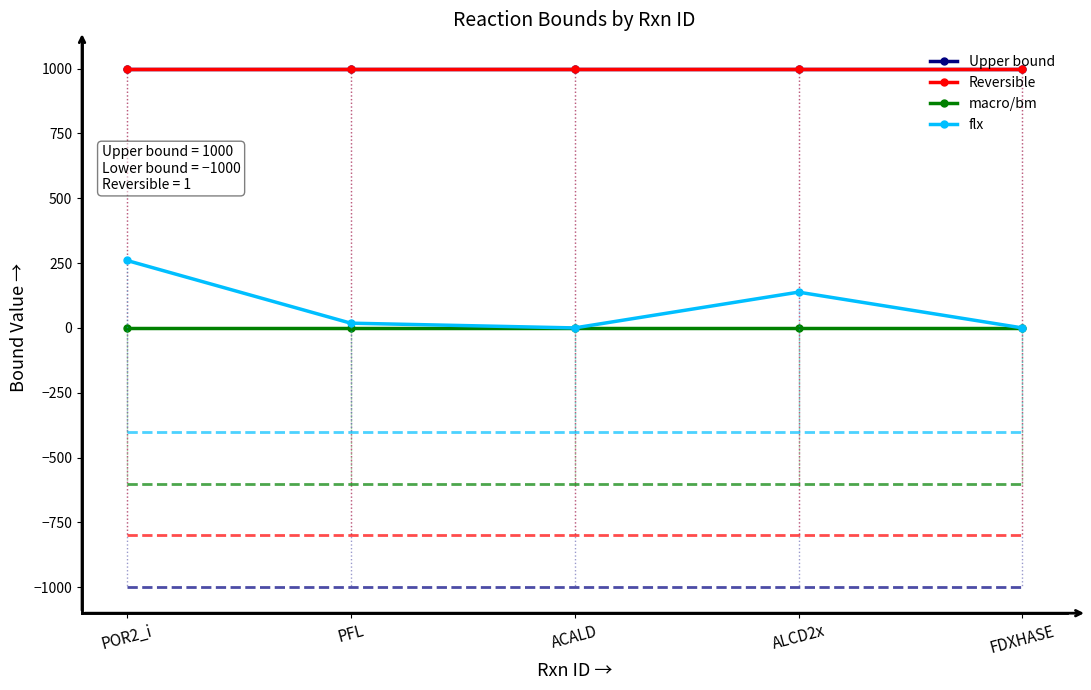

Does the chart have visible grid lines?

No